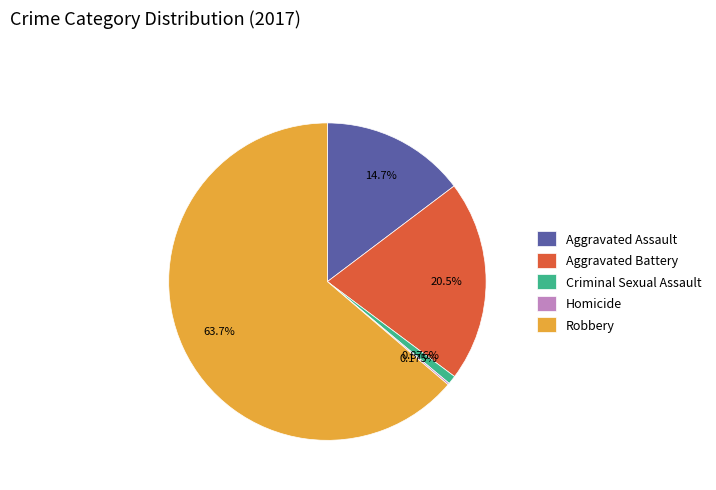

To the nearest percent, what portion does Robbery represent?

64%